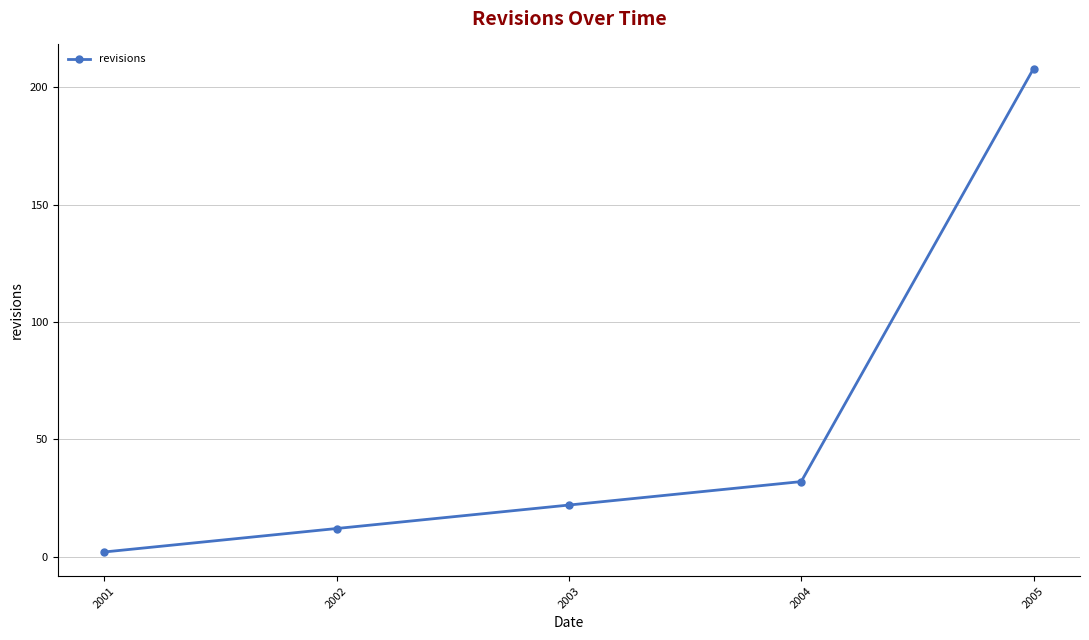

What is the greatest value displayed?

208